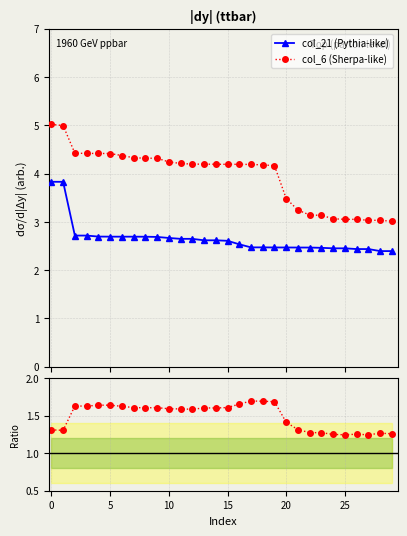

Does the chart have visible grid lines?

Yes